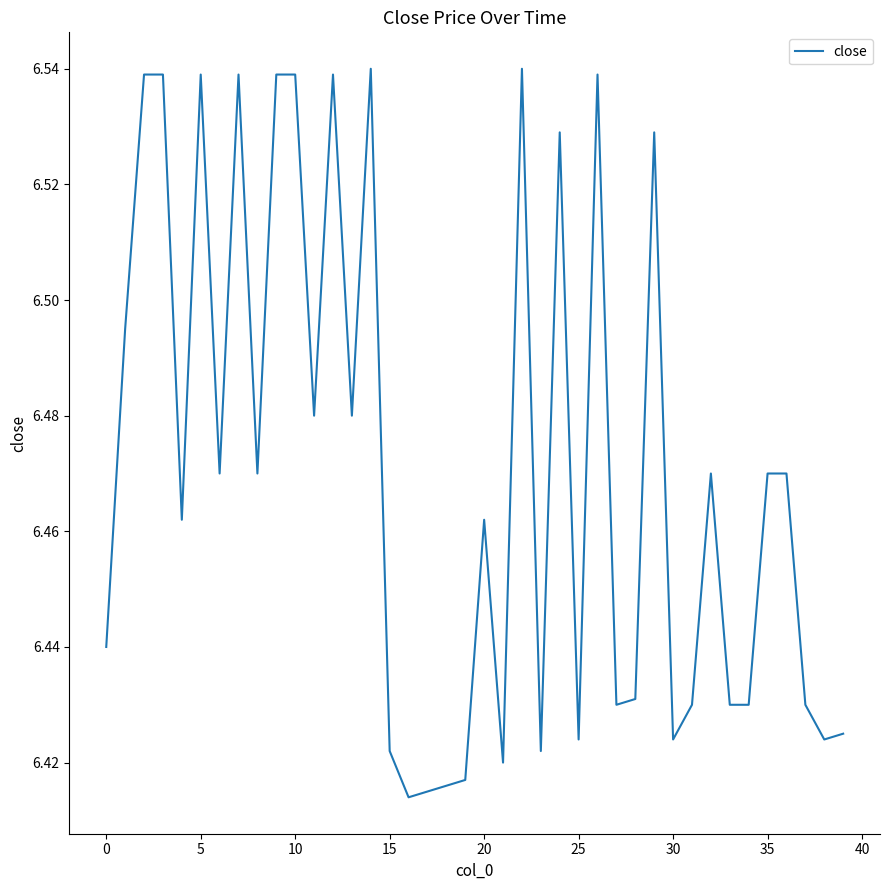

How many lines are shown in the chart?

1